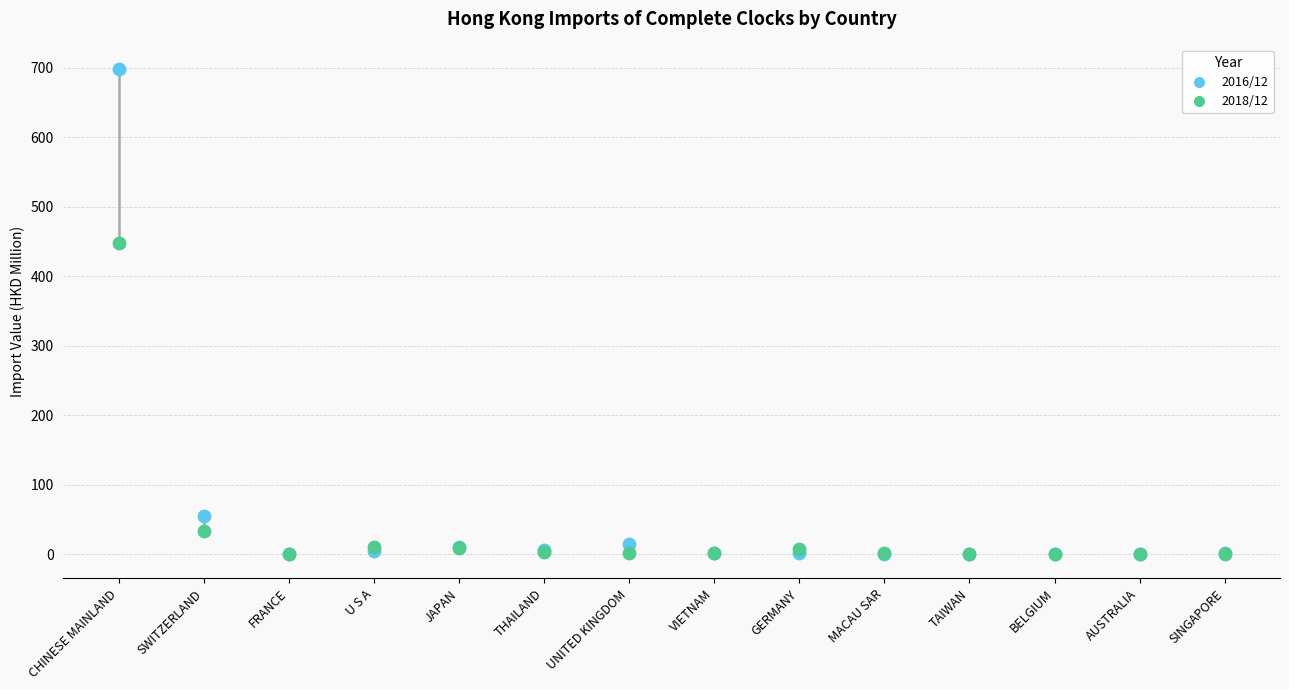

Across all series, what Y value is closest to 349?

447.3